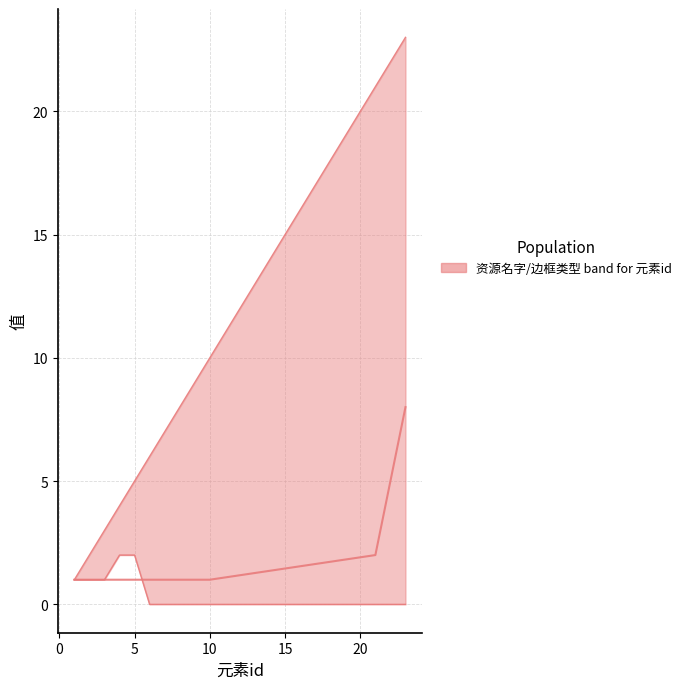

What is the average value?

2